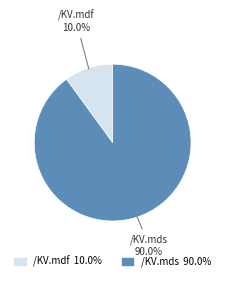

To the nearest percent, what portion does /KV.mds represent?

90%